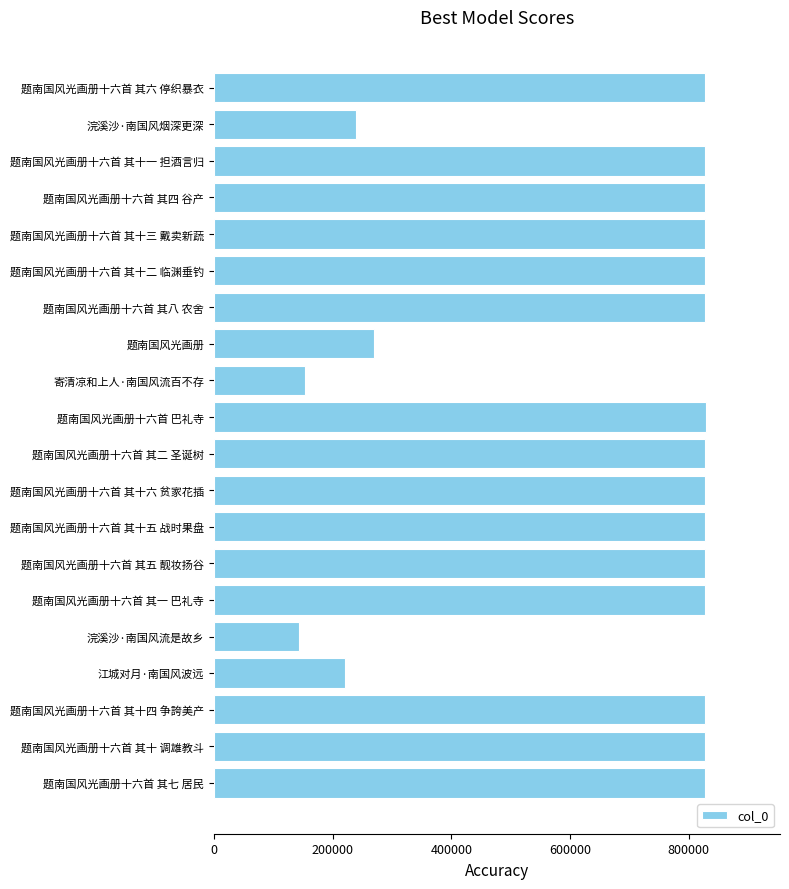

True or false: the data shows 153423 at 寄清凉和上人·南国风流百不存.

True